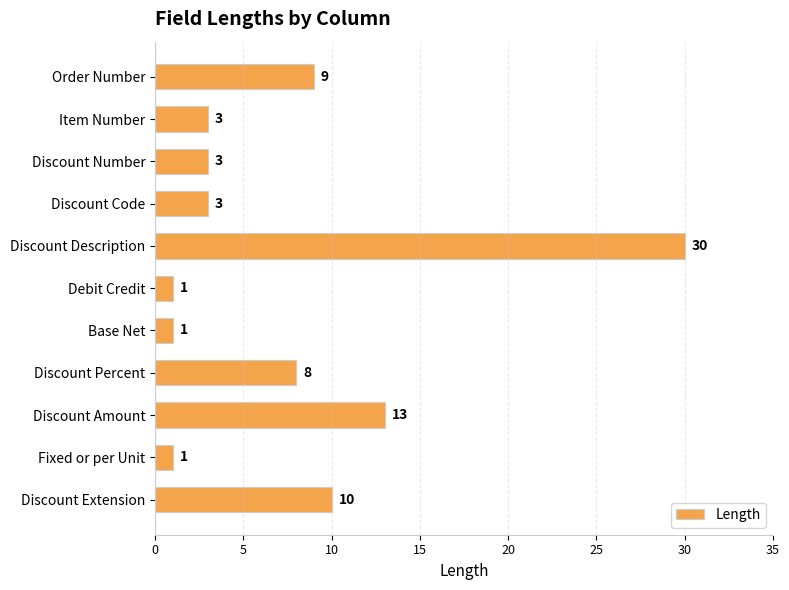

What is the sum of all values?

82